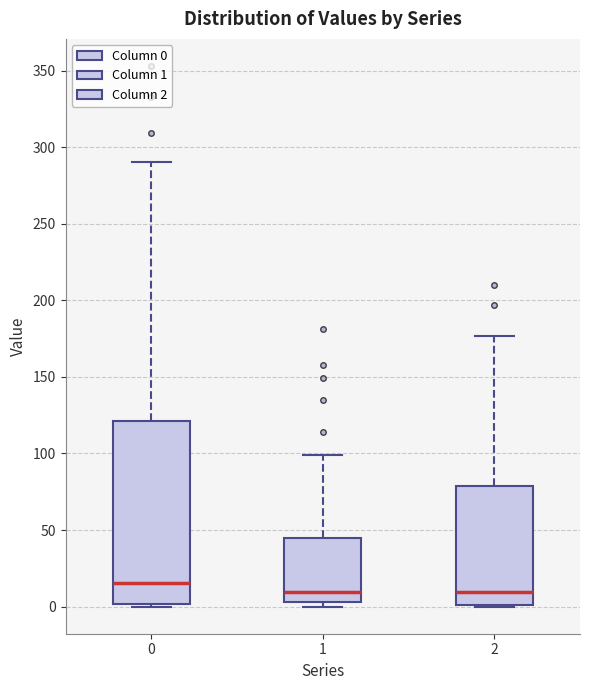

Reading left to right, transcribe this box plot: for each box, give where its median line is, the range the box spans, and where its two whiskers end, as read against the y-axis. The values are not printed on the chart, so give them approximately, as read against the axis.

0: median 15, box 0 to 120, whiskers 0 to 290
1: median 10, box 5 to 45, whiskers 0 to 100
2: median 10, box 0 to 80, whiskers 0 to 175